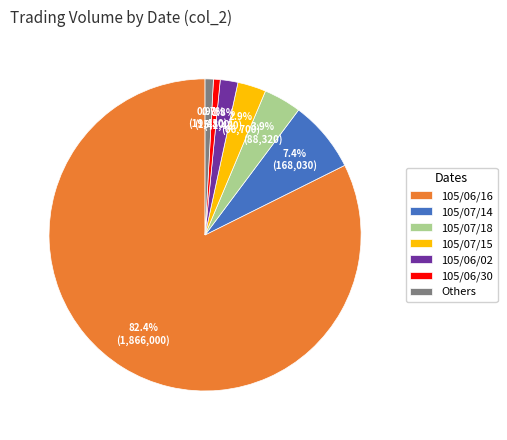

What percentage do 105/07/18 and 105/07/15 together represent?

6.8%